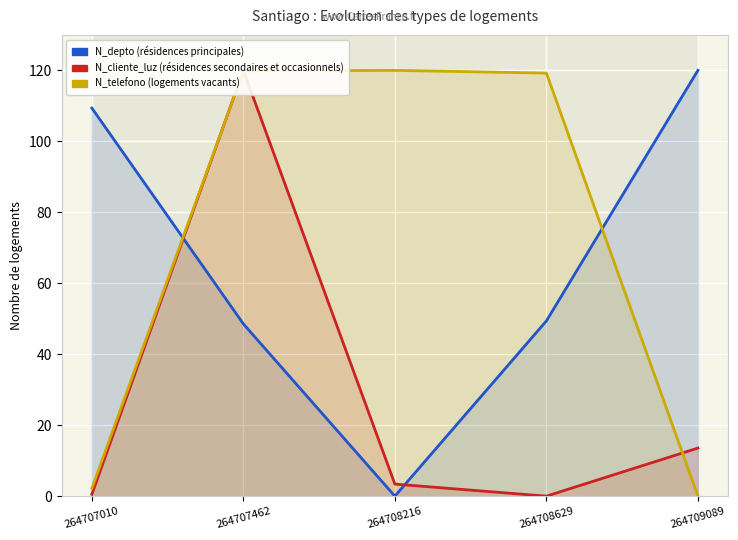

After their last crossing, which series has the higher values: N_depto (résidences principales) or N_cliente_luz (résidences secondaires et occasionnels)?

N_depto (résidences principales)